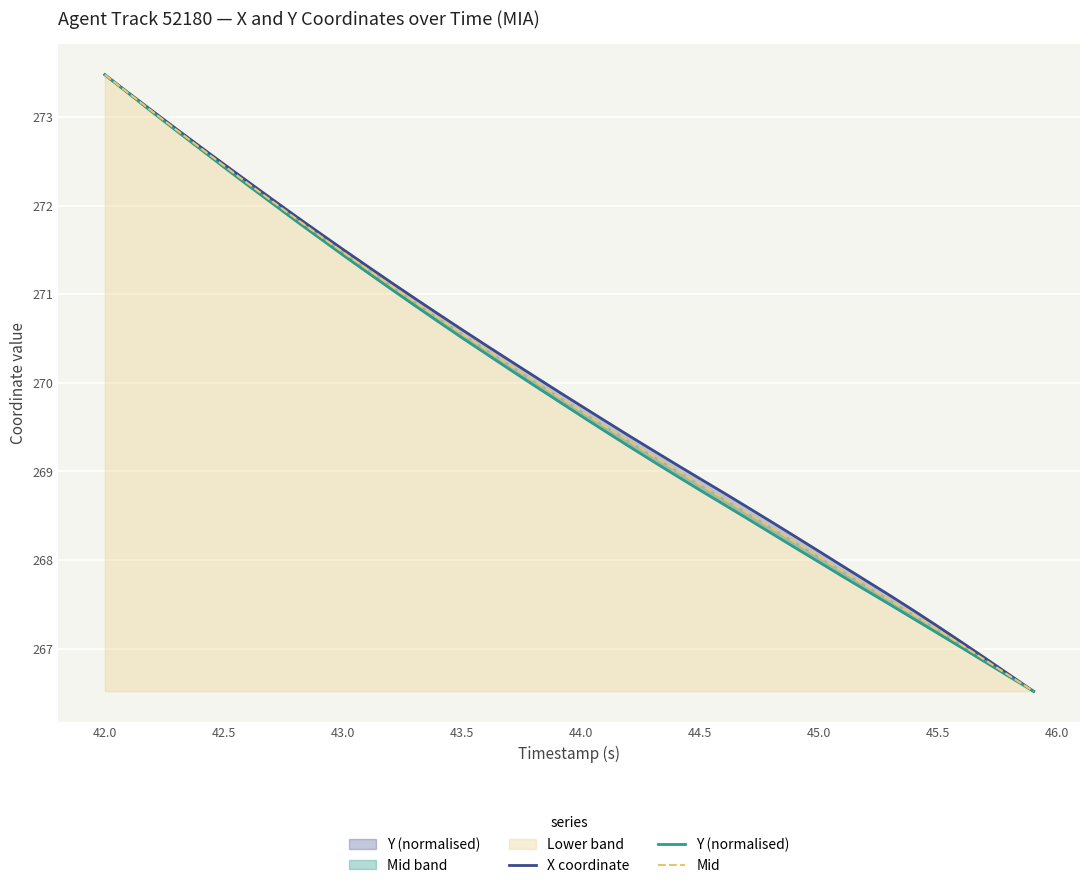

The Y (normalised) series shows 162.0 at 39. True or false?

False